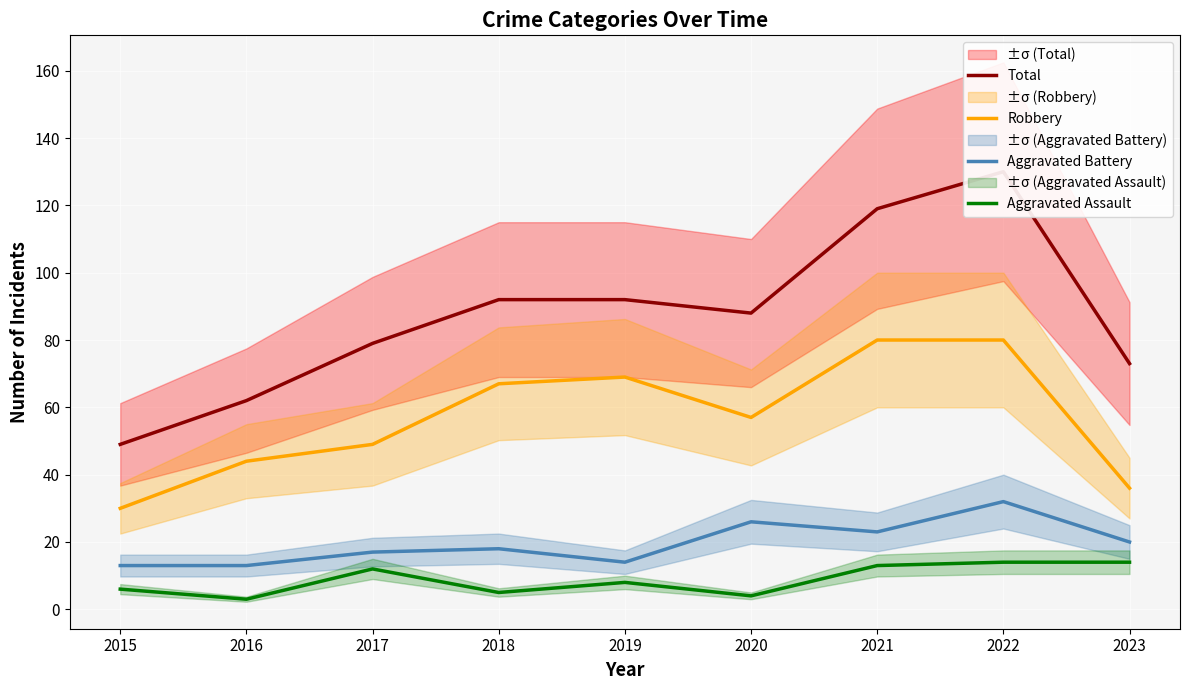

Is the value of Aggravated Battery at 2019 greater than the value of Total at 2020?

No